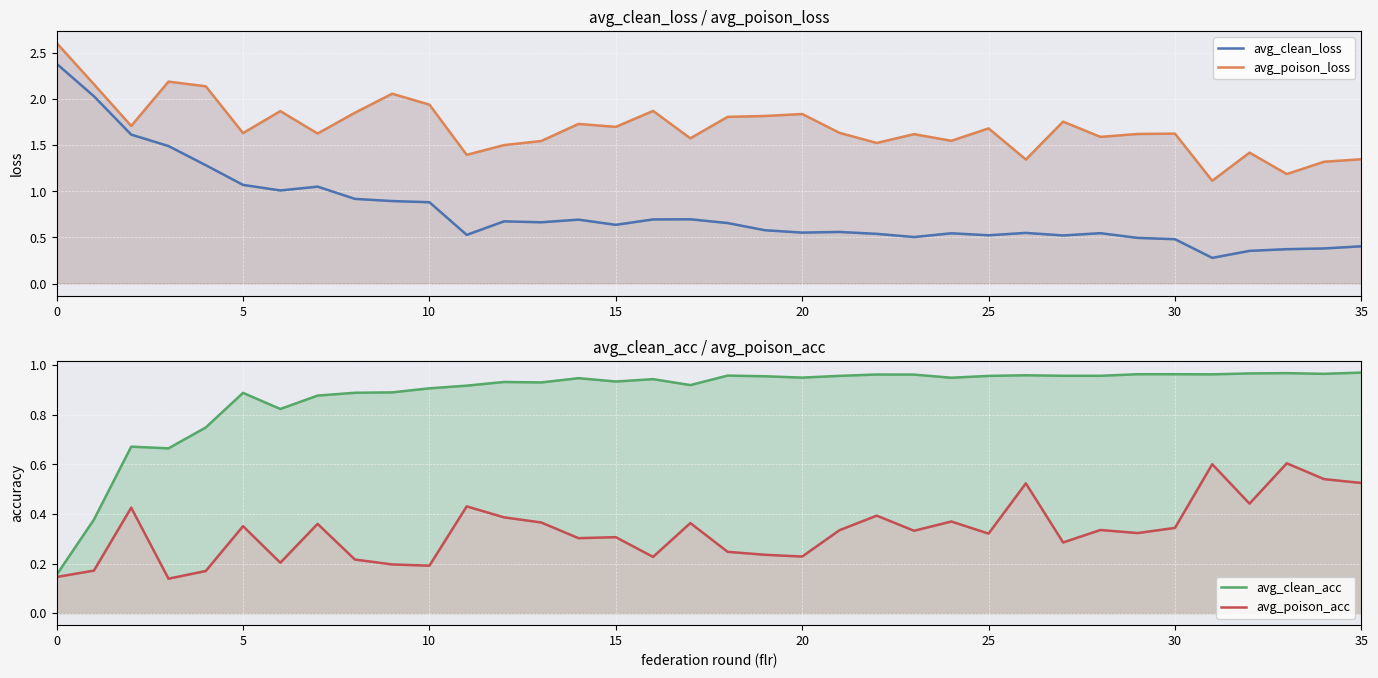

At which label is avg_poison_loss closest to 1?

31